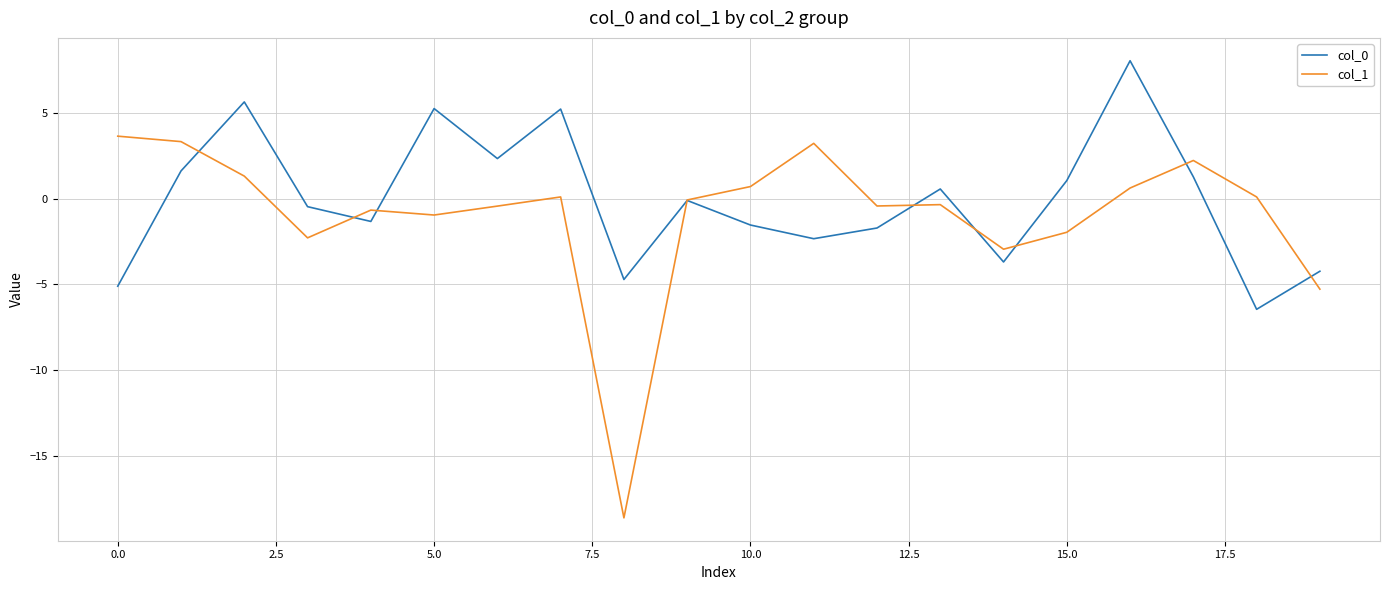

What is the maximum value shown in the chart?

8.0